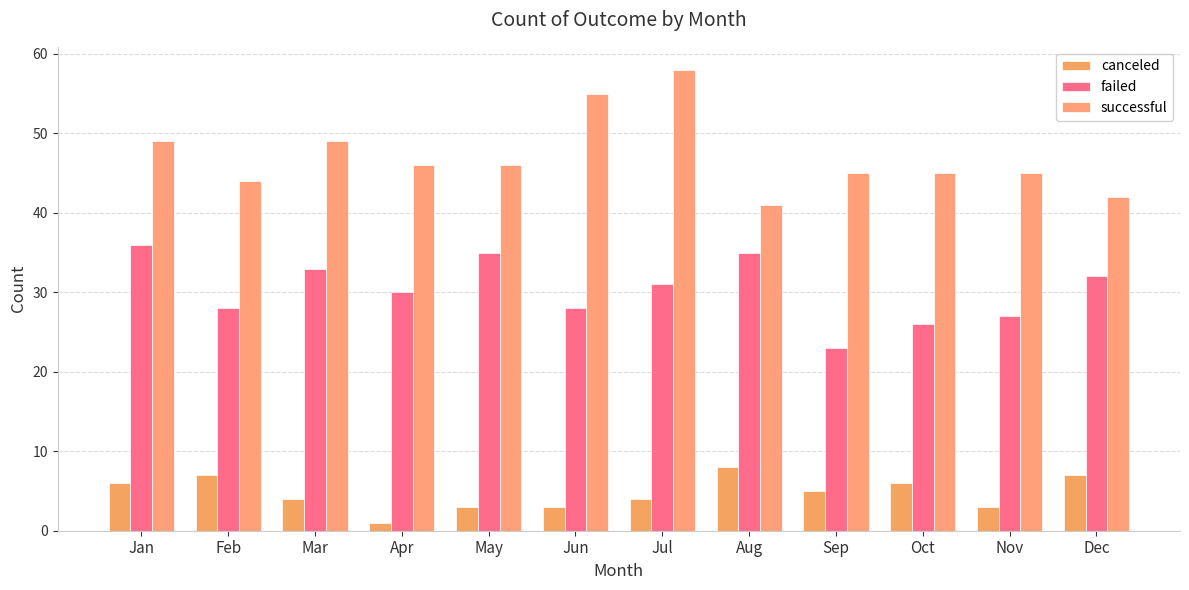

How many categories are shown in the chart?

12